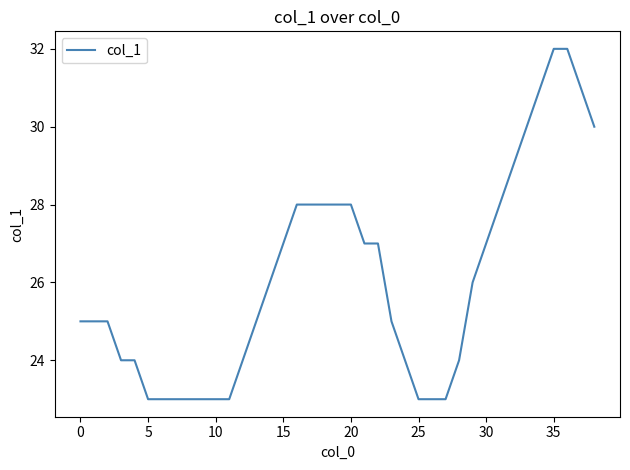

What is the sum of all values?

1018